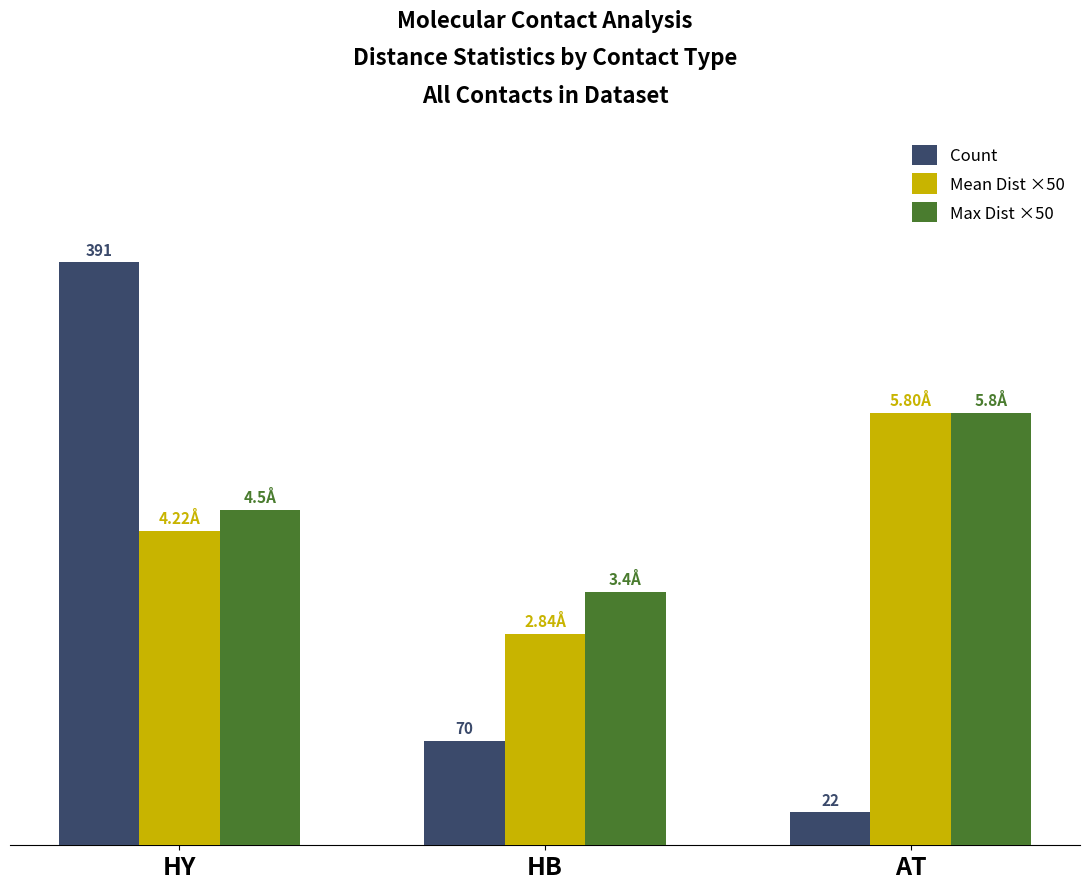

What are all the series names shown in the legend?

Count, Mean Dist ×50, Max Dist ×50